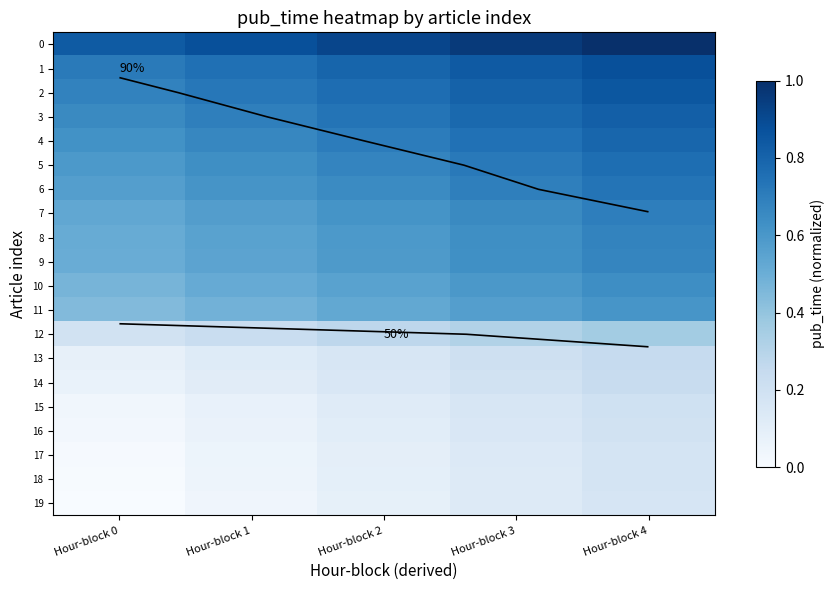

At which category is the sum across all series the highest?

Hour-block 4